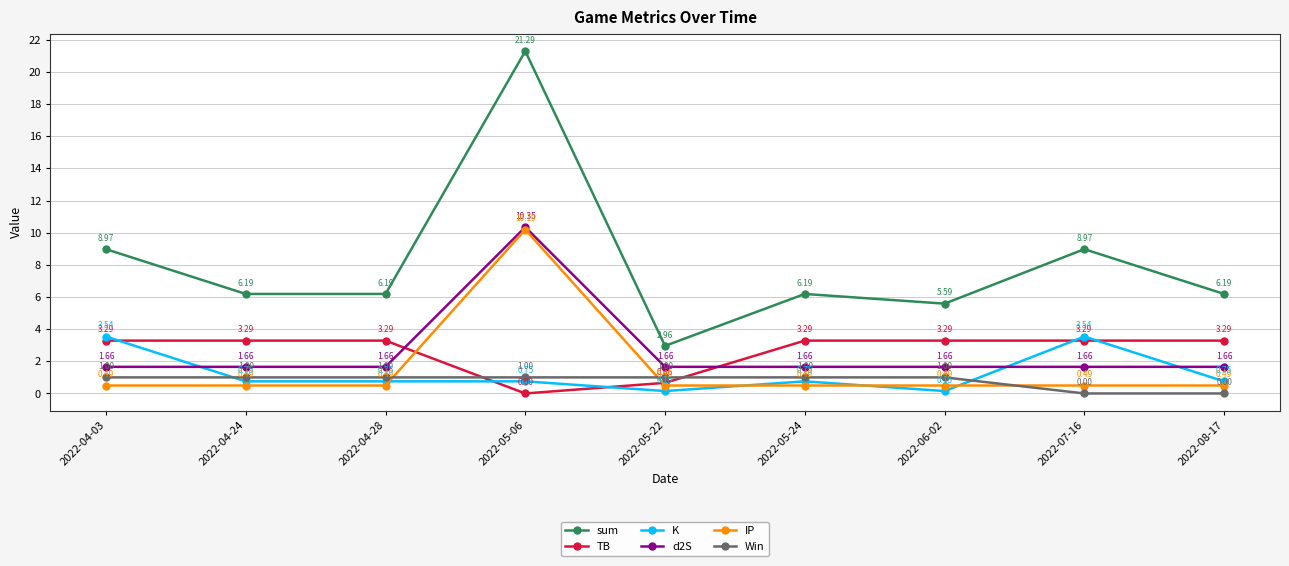

Which series has the widest spread of values?

sum